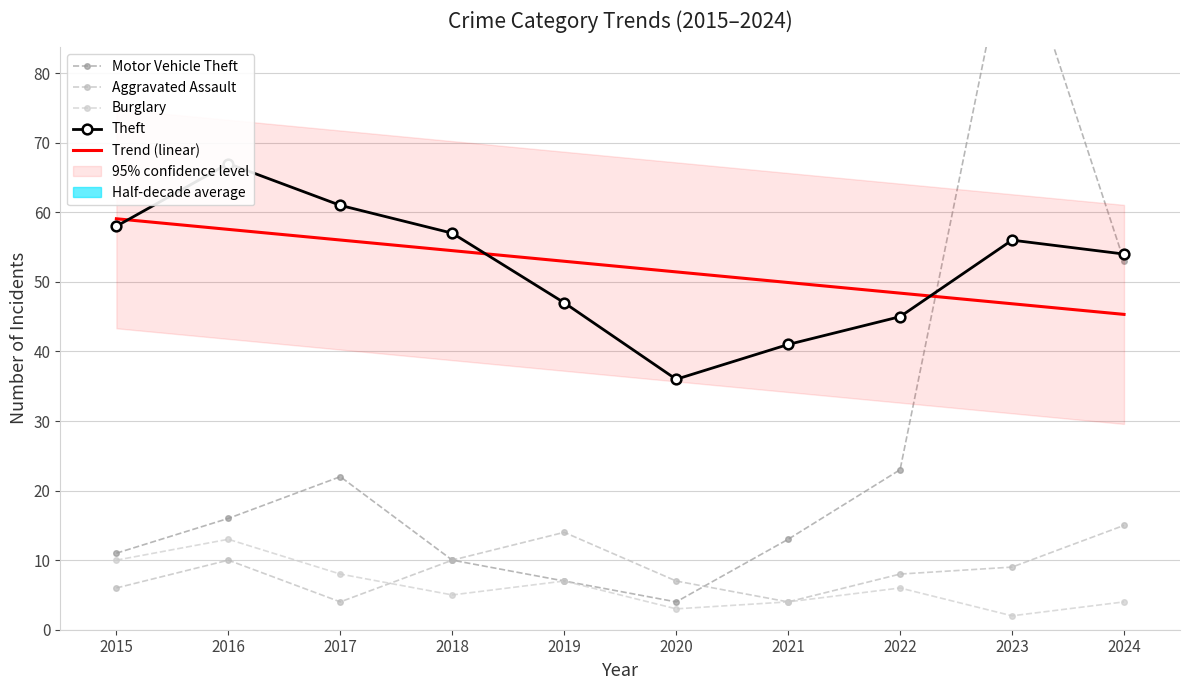

Is it true that Burglary equals 5.1 at 2017?

False